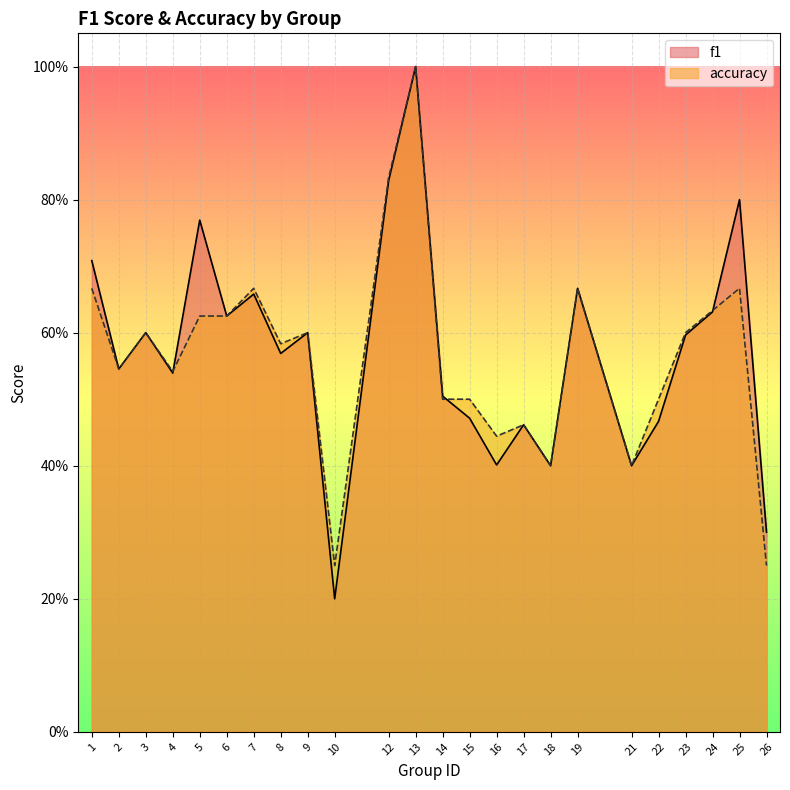

At which category does accuracy reach its first local peak?

3